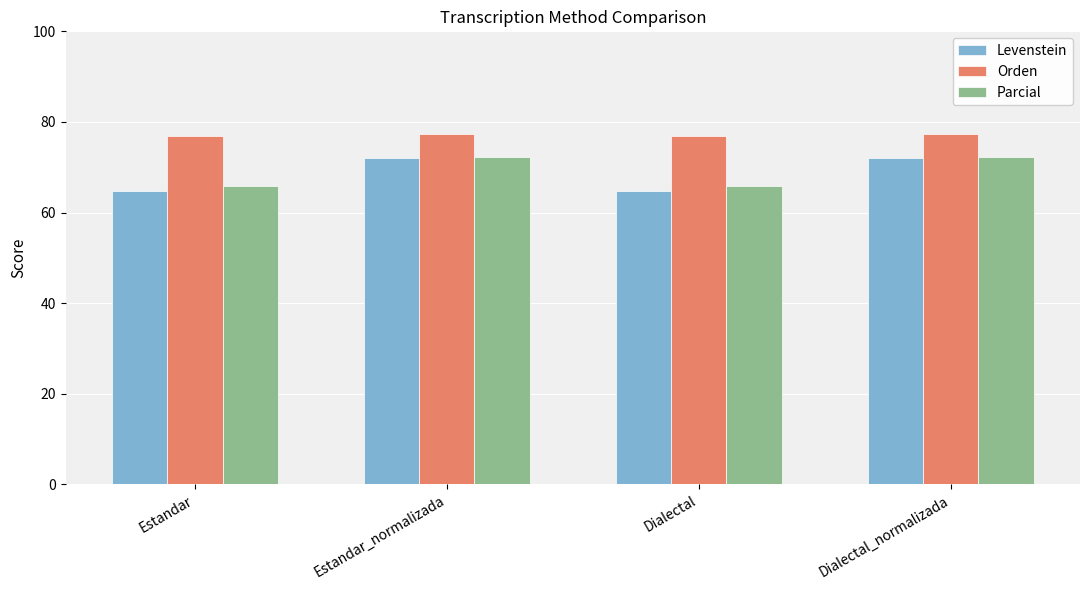

What is the average value of the Parcial series?

69.1